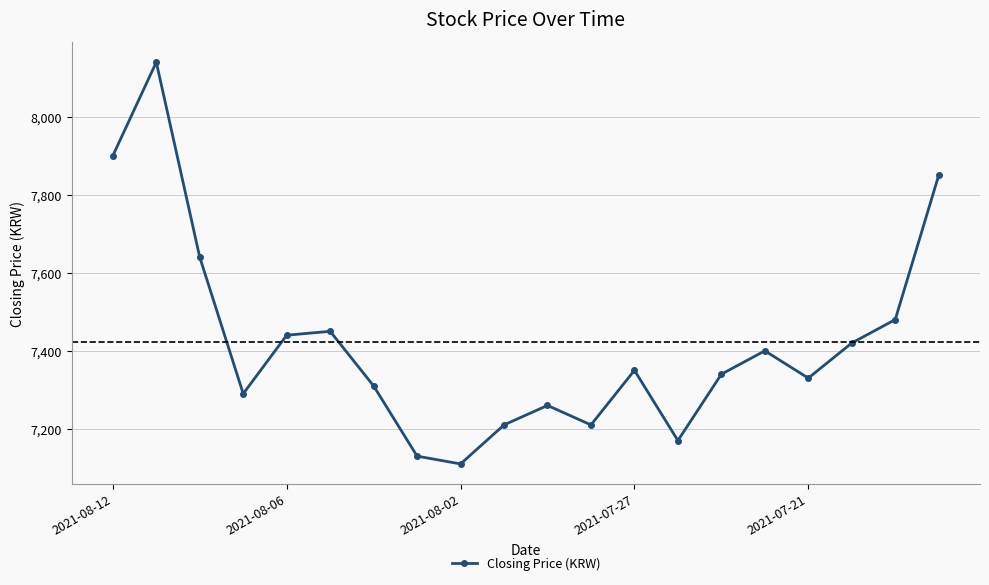

What is the value of the 5th point from the left?

7440